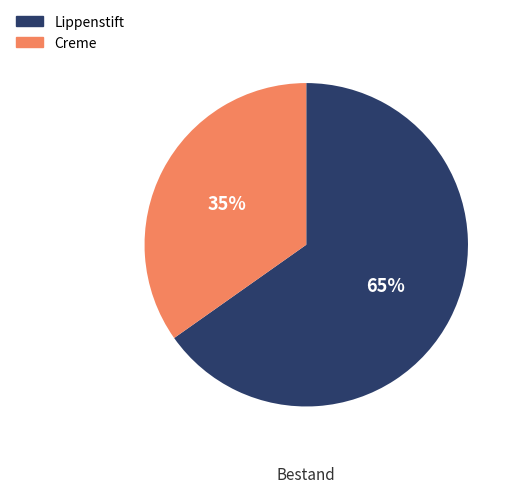

How many segments does this pie chart have?

2